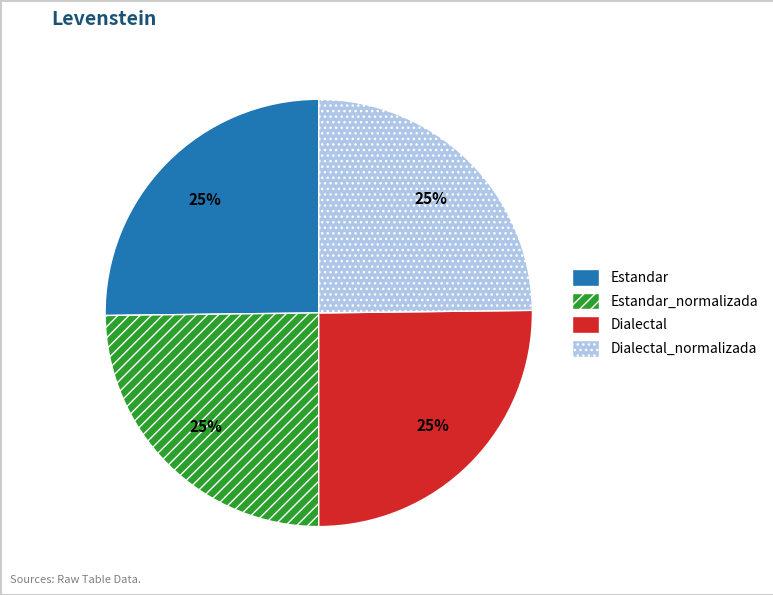

How many slices are in this pie chart?

4